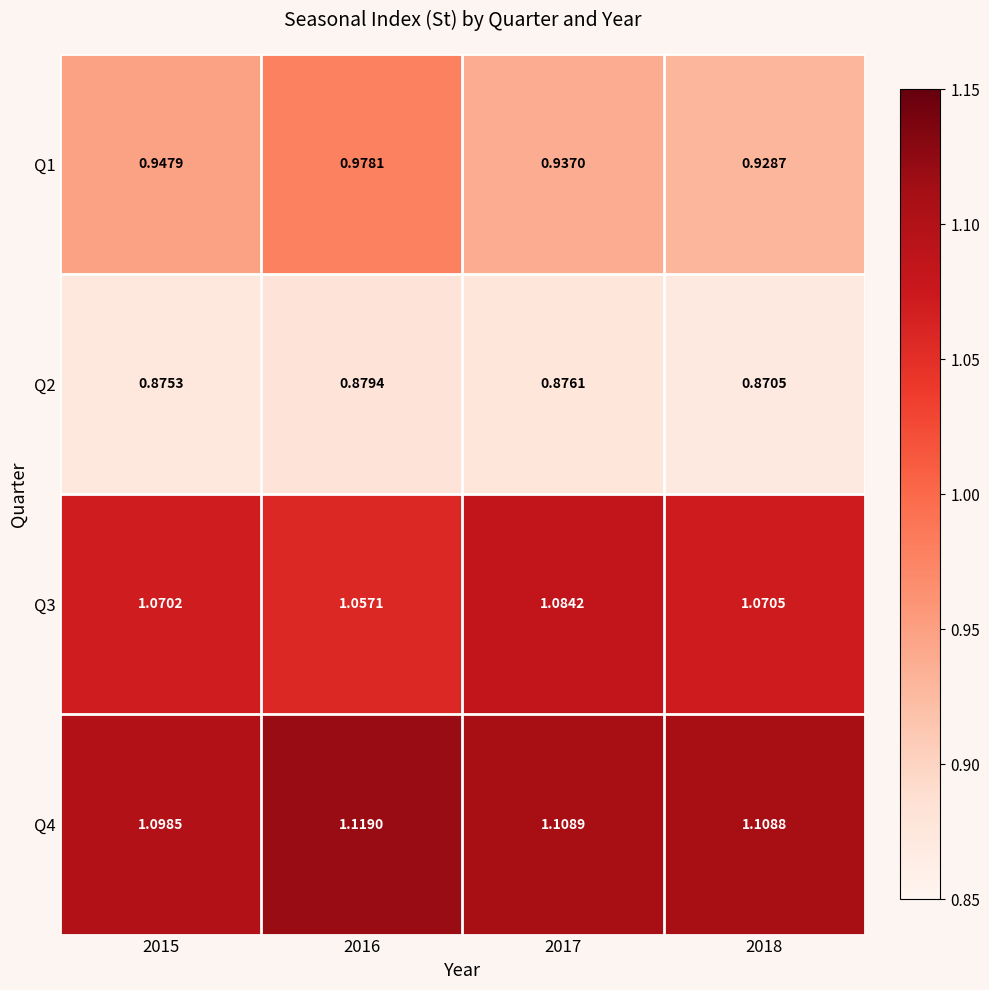

Is the value of Q1 at 2018 greater than the value of Q4 at 2016?

No